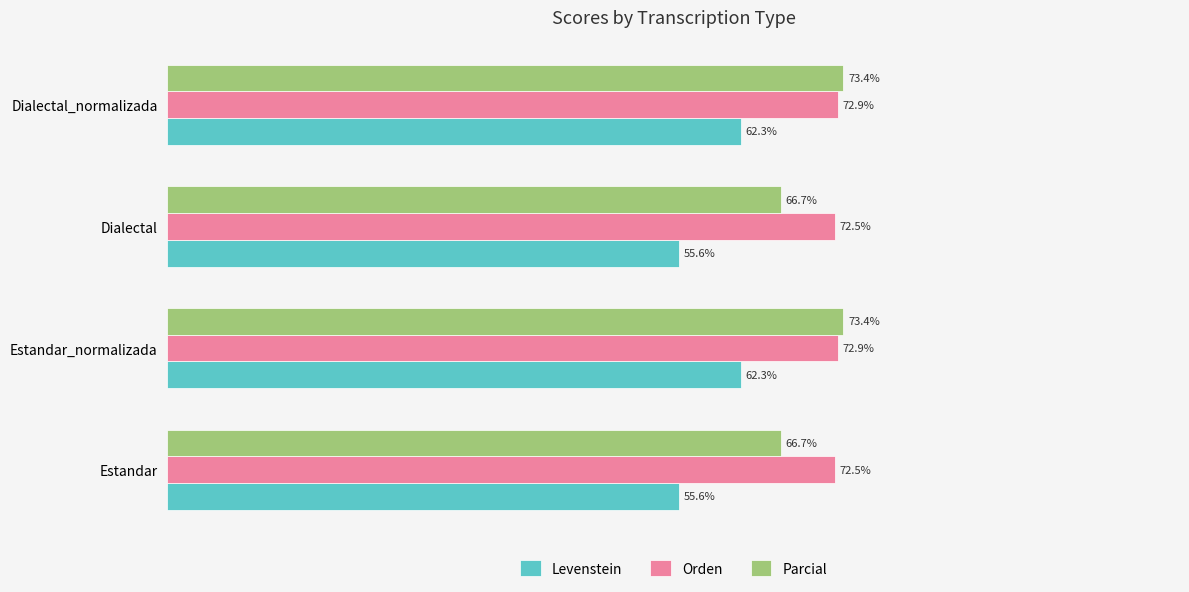

At Estandar, list the series in order from largest to smallest.

Orden, Parcial, Levenstein